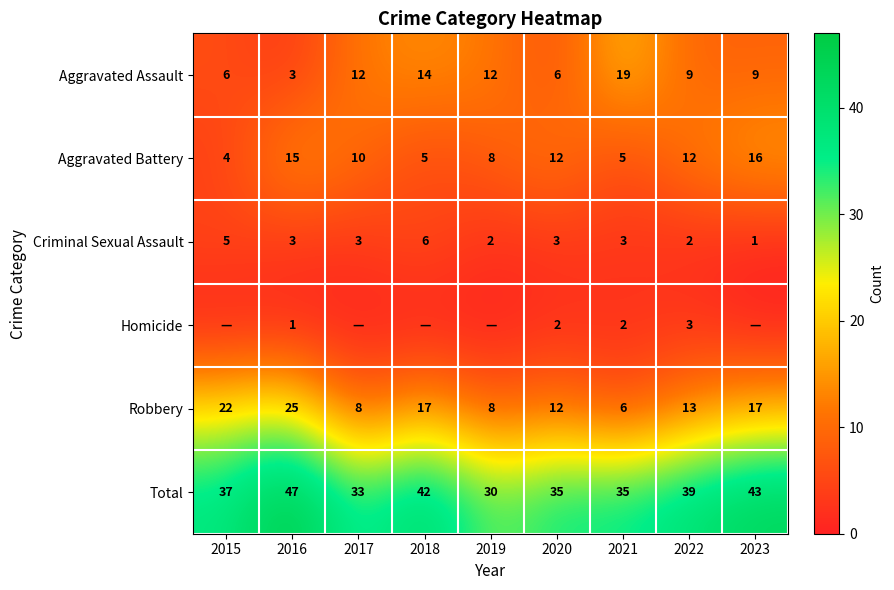

What is the difference between the second highest and minimum values in the Criminal Sexual Assault series?

4